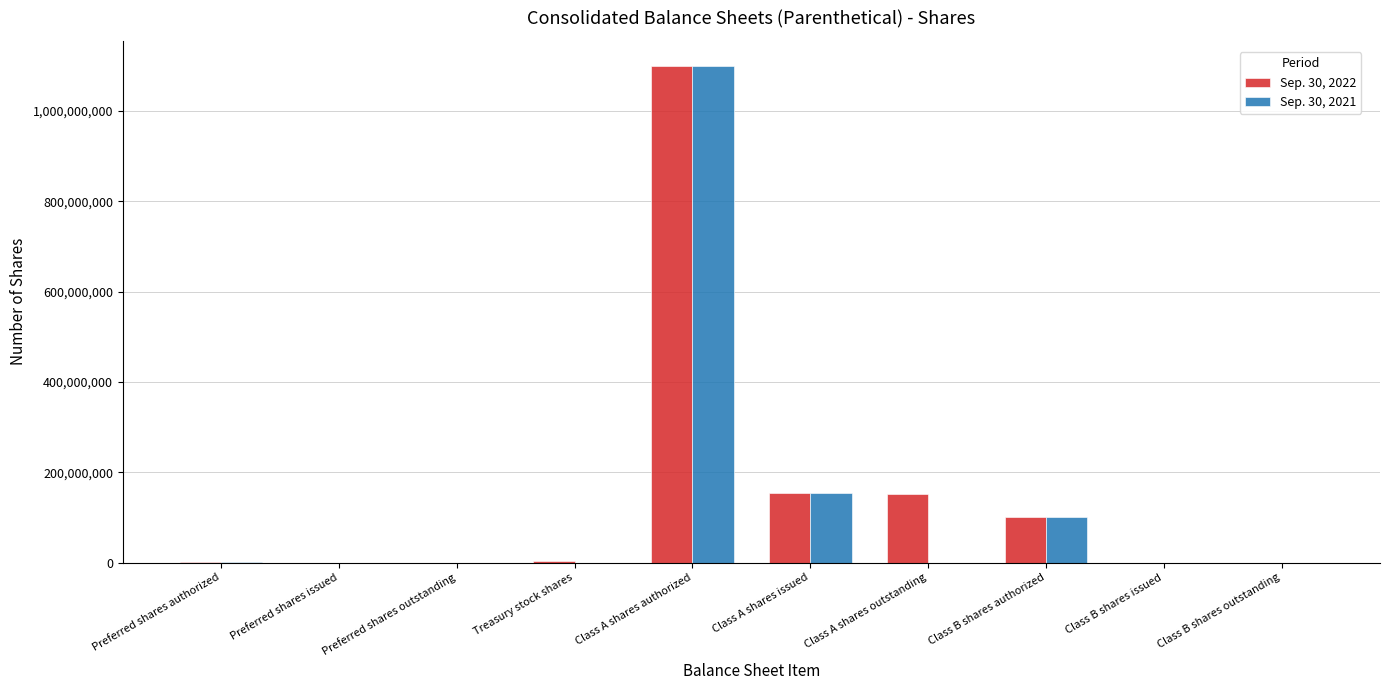

How many distinct data groups are displayed?

2